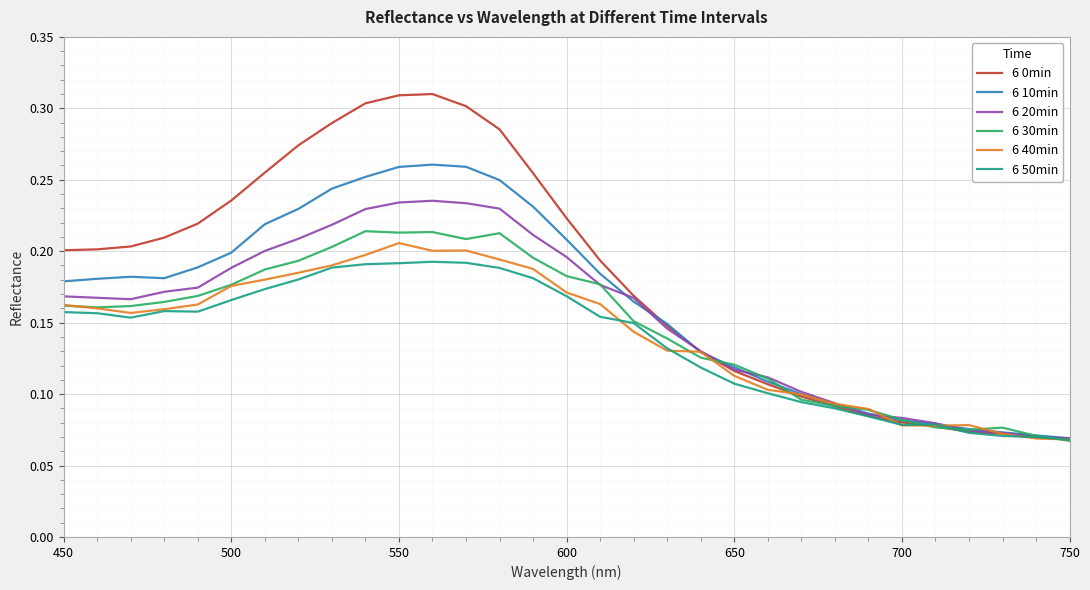

Which series has the largest range (max minus min)?

6 0min